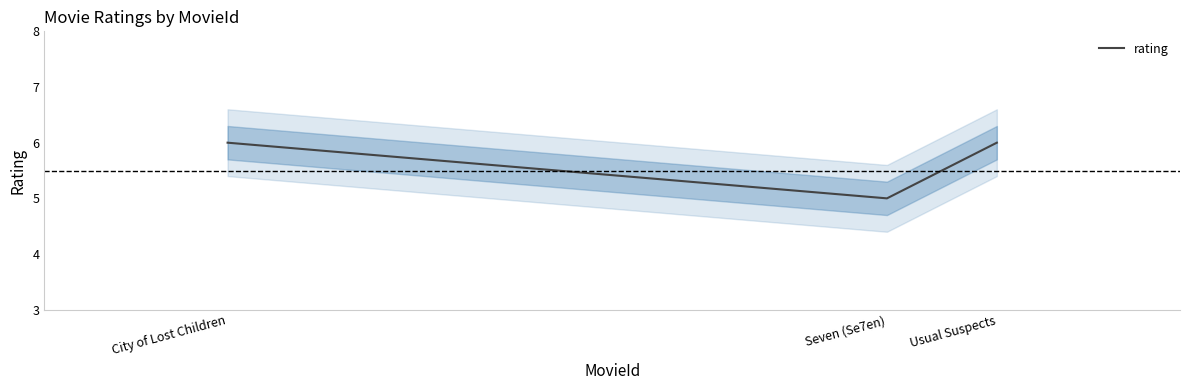

Is it true that the value at City of Lost Children is 4?

False